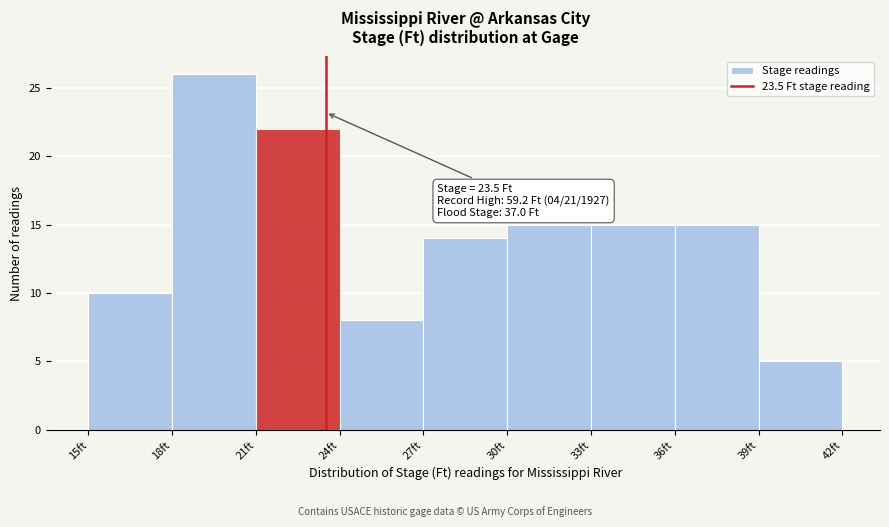

Which range on the x-axis has the tallest bar?

18 to 21